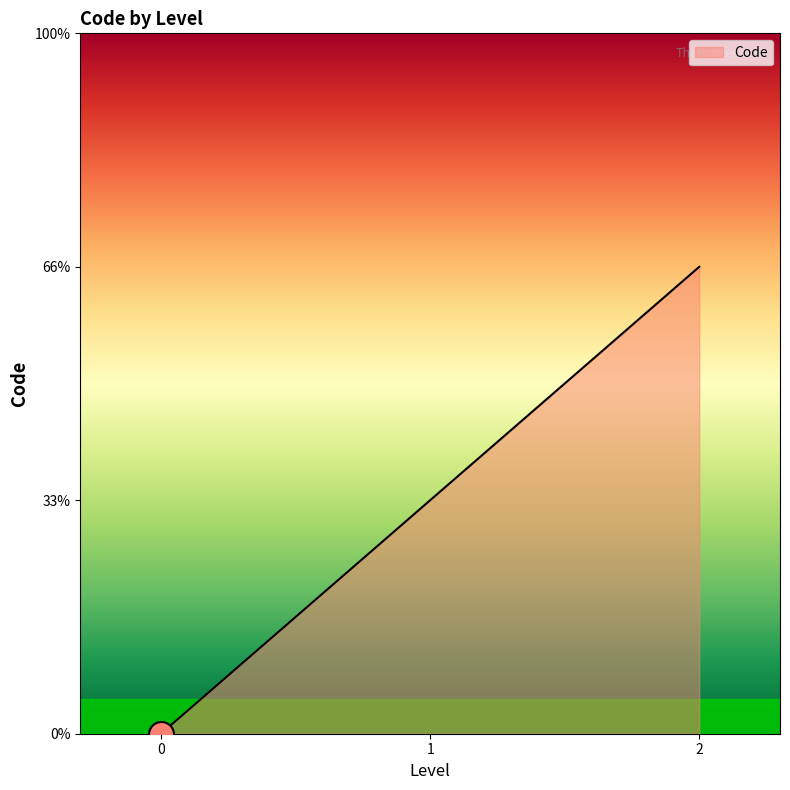

Does the chart display data point markers on the line(s)?

No